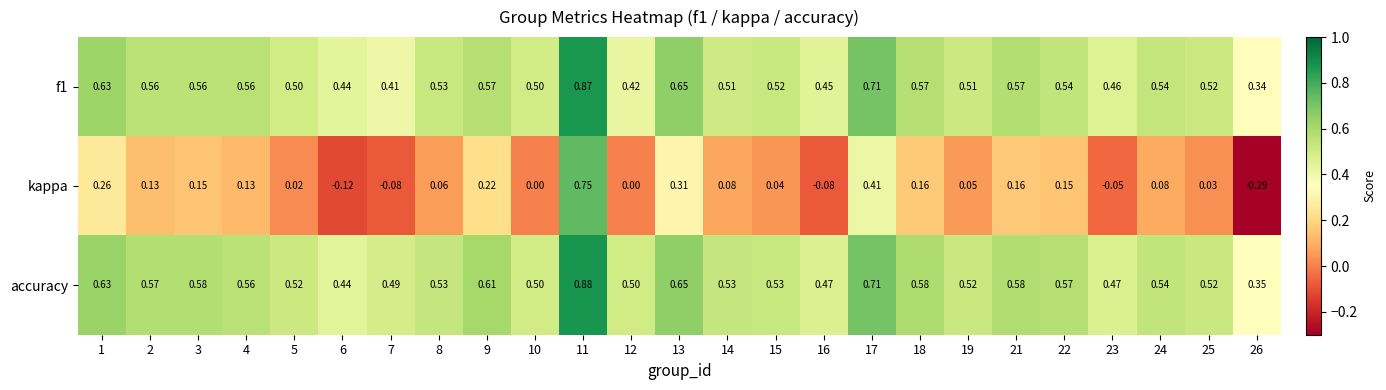

What is the total value across all series at 14?

1.1